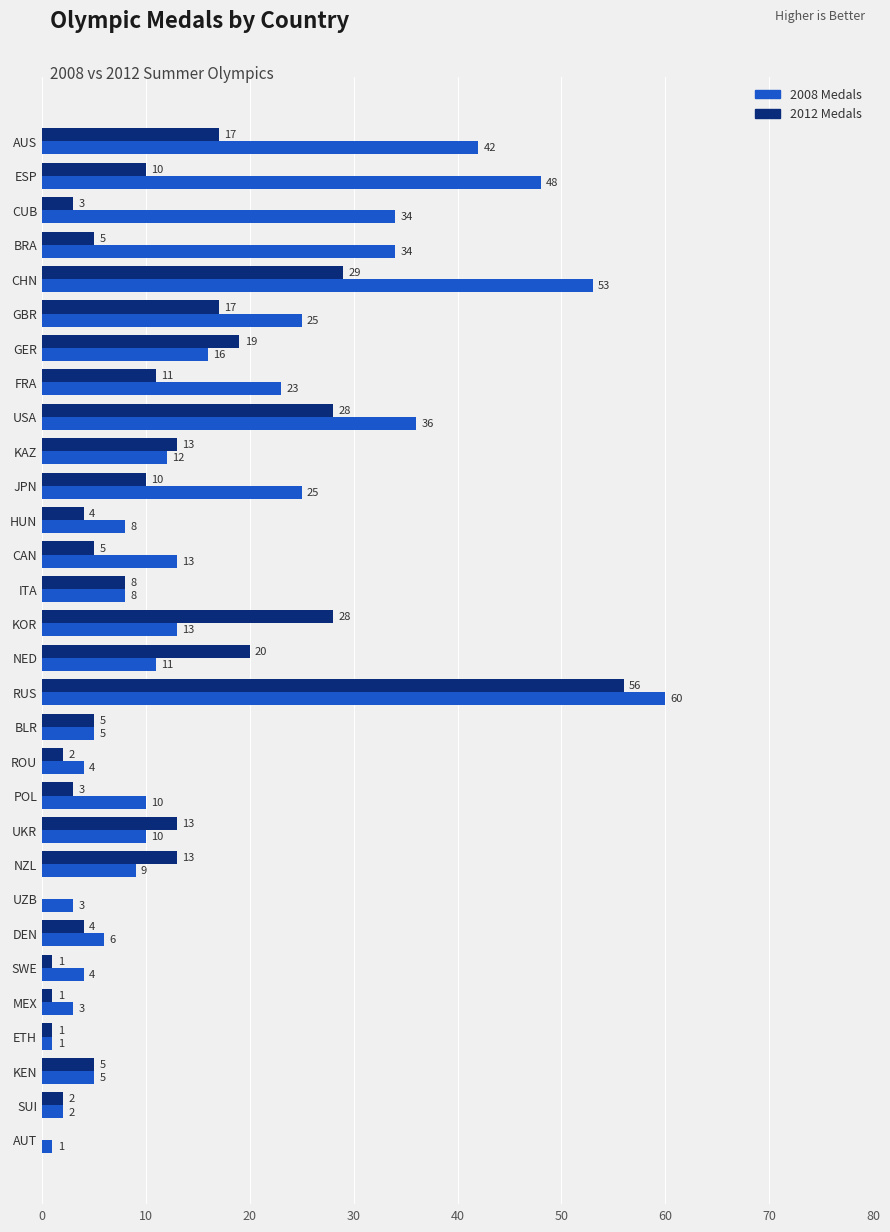

Which series changed the most between KOR and SWE?

2012 Medals